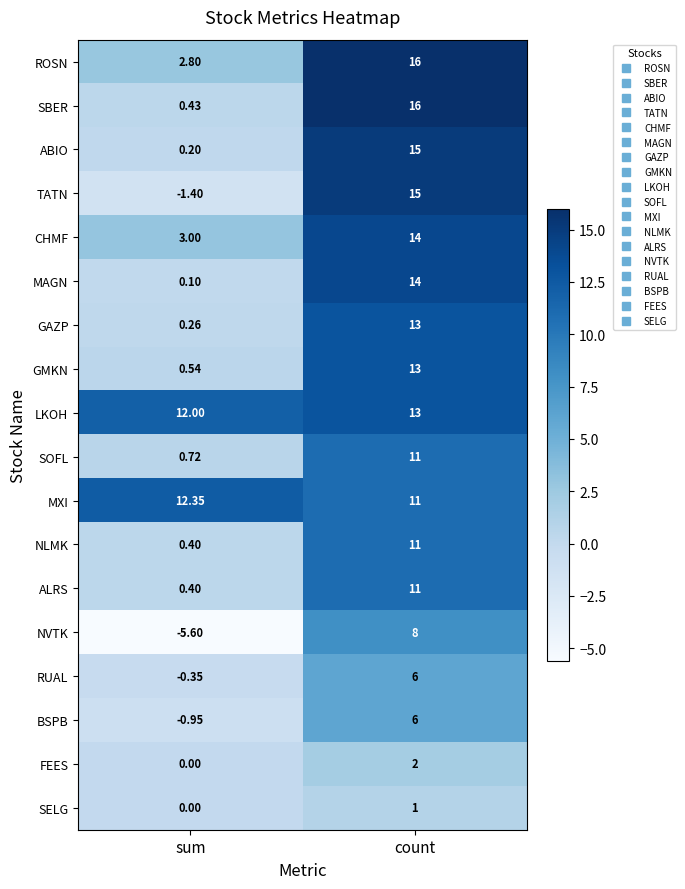

Which category has the highest value across all series?

count